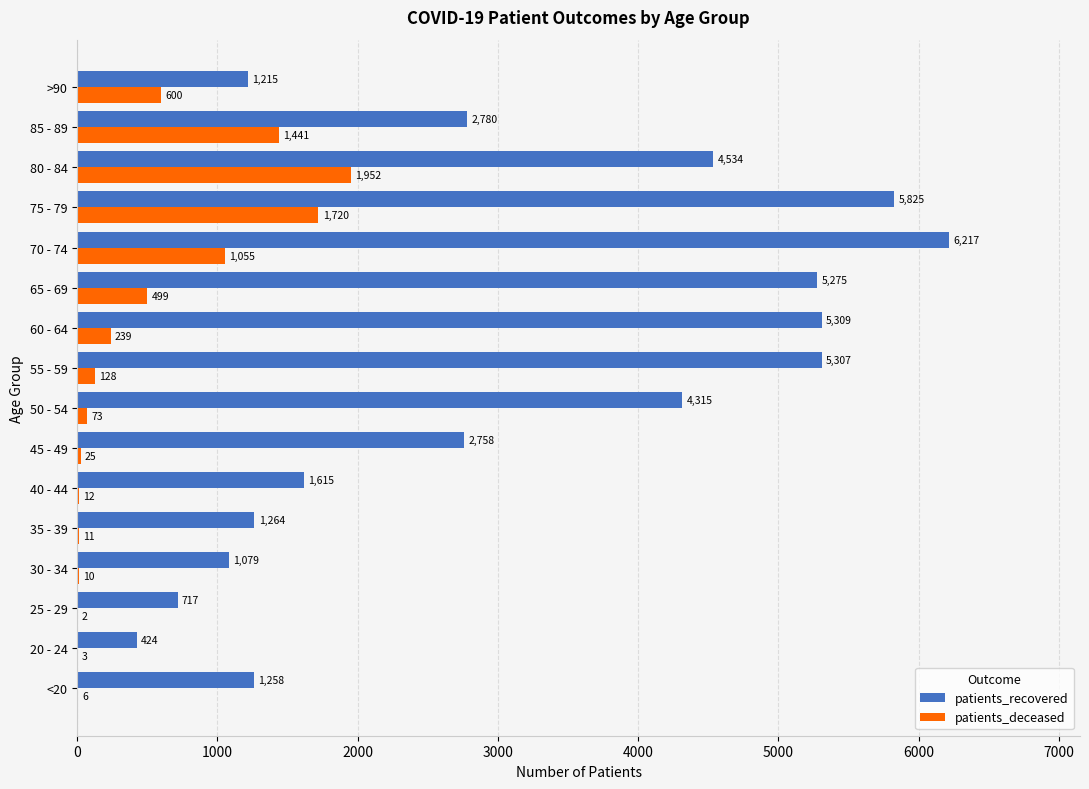

Where is patients_recovered nearest to the value 3320?

85 - 89